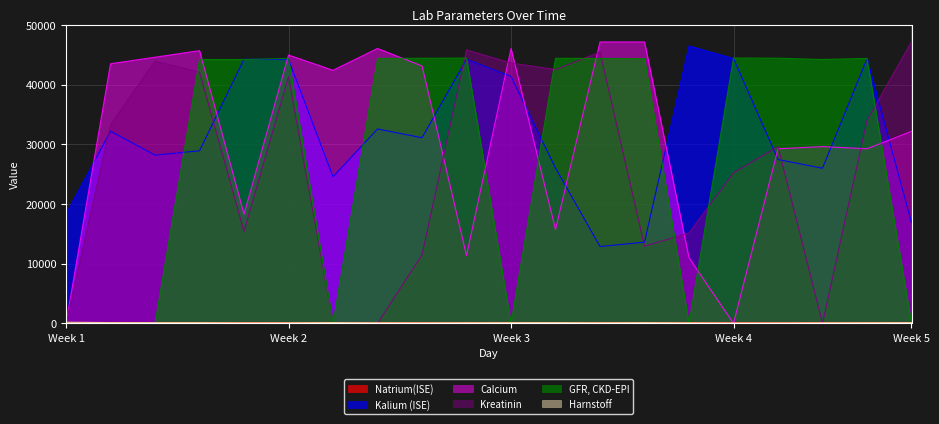

Reading left to right, what are all the values shown in this chart?

Natrium(ISE): 143.0	138.0	140.0	138.0	139.0	140.0	139.0	138.0	143.0	140.0	140.0	139.0	140.0	141.0	142.0	141.0	141.0	142.0	143.0	142.0
Kalium (ISE): 18354.0	32203.0	28185.0	28915.0	44259.0	44200.0	24563.0	32568.0	31107.0	44259.0	41365.0	26024.0	12875.0	13606.0	46478.0	44381.0	27454.0	25993.0	44351.0	16893.0
Calcium: 2.8	43497.0	44593.0	45689.0	18295.0	44958.0	42401.0	46054.0	43132.0	11355.0	46054.0	15738.0	47150.0	47150.0	10990.0	2.7	29252.0	29618.0	29252.0	32174.0
Kreatinin: 4.6	33298.0	43922.0	42095.0	15401.0	41334.0	3.8	6.5	11475.0	45809.0	43617.0	42522.0	45444.0	12936.0	15128.0	25235.0	29618.0	3.0	34001.0	47178.0
GFR, CKD-EPI: 12.1	12.0	11.0	44207.0	44210.0	44392.0	12.3	44385.0	44416.0	44447.0	9.0	44416.0	44385.0	44355.0	8.4	44461.0	44429.0	44216.0	44397.0	18.0
Harnstoff: 191.0	128.0	120.0	119.0	87.0	93.0	130.0	98.0	91.0	106.0	119.0	129.0	103.0	123.0	89.0	71.0	77.0	95.0	107.0	125.0